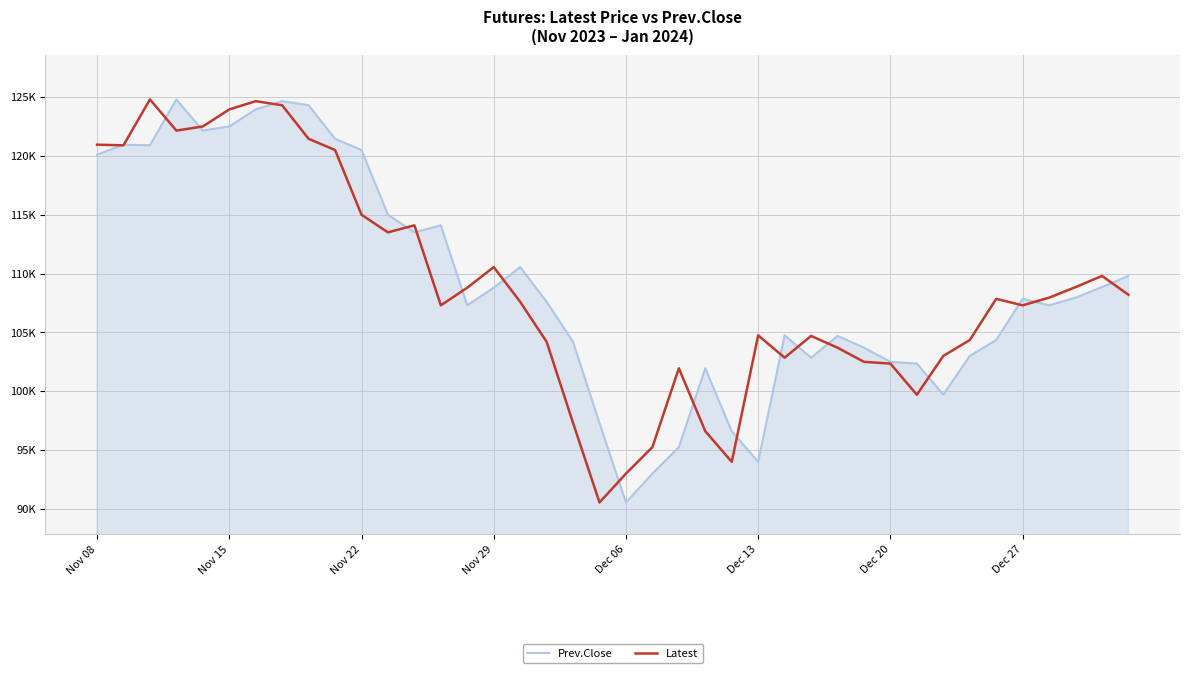

In Prev.Close, how many points are lower than both neighbors (excluding endpoints)?

9